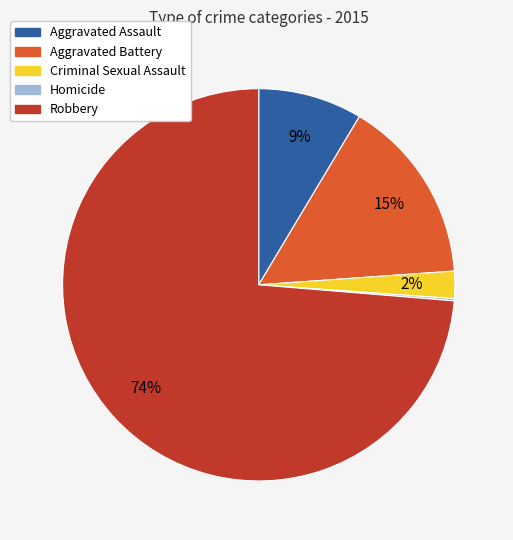

To the nearest percent, what portion does Aggravated Battery represent?

15%